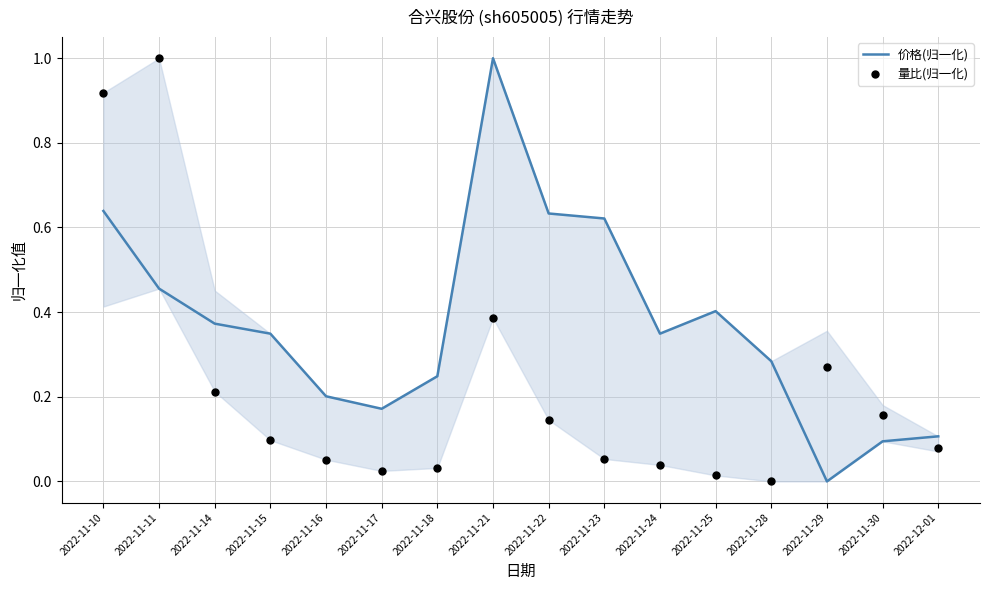

What are all the series names shown in the legend?

价格(归一化), 量比(归一化)